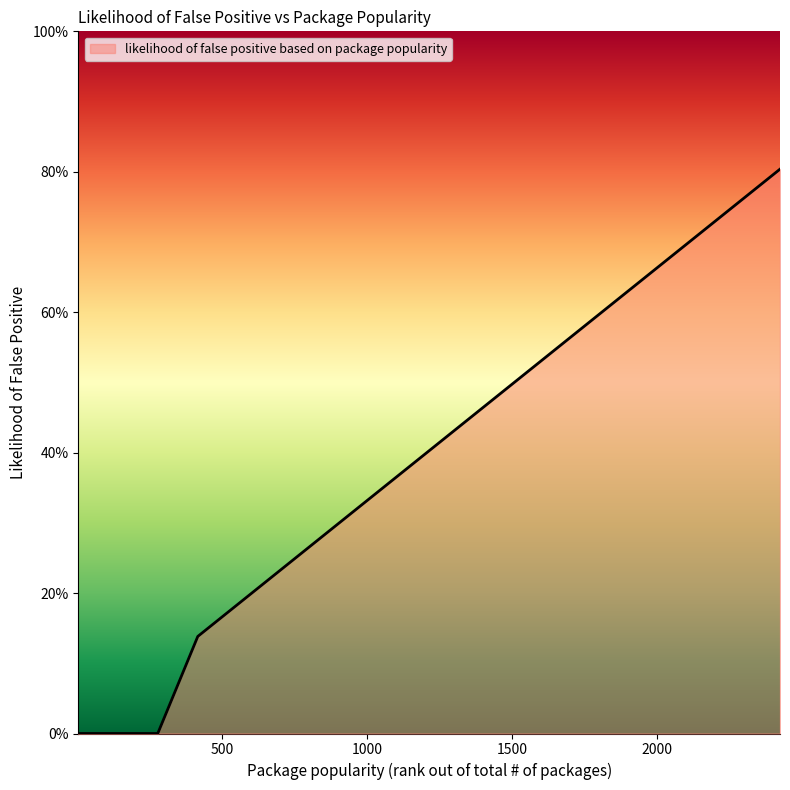

Does the chart have visible grid lines?

No